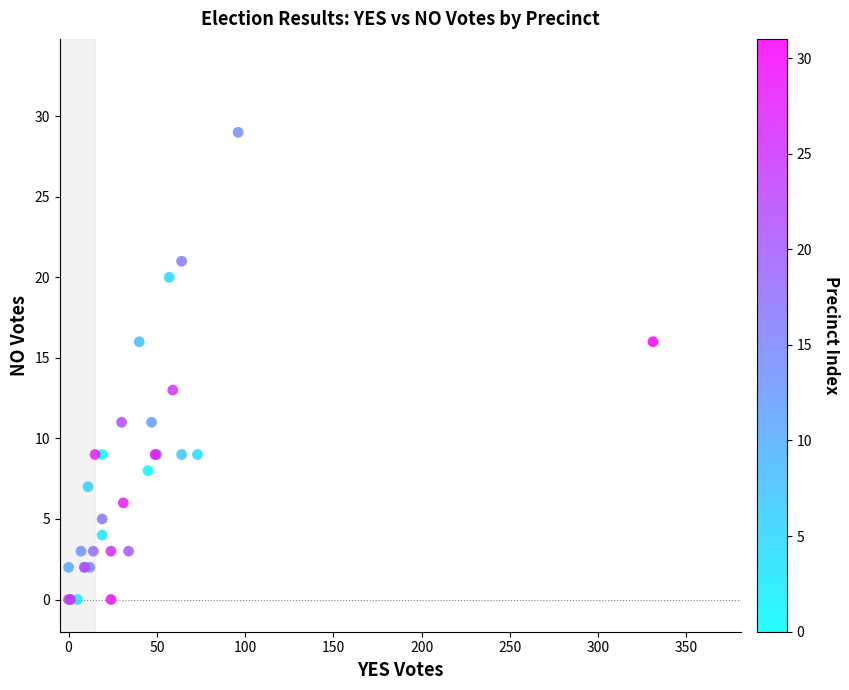

What Y value in the scatter plot is closest to 14?

13